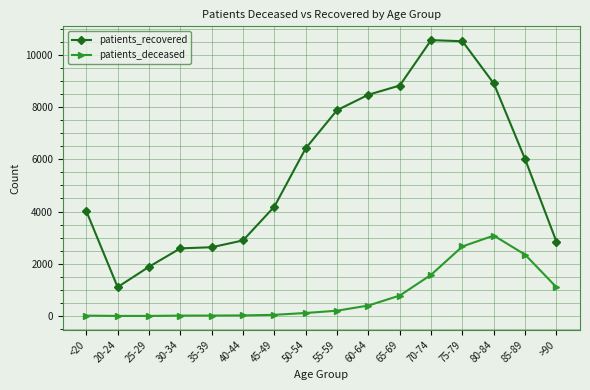

What is the label of the 5th point from the left?

35-39